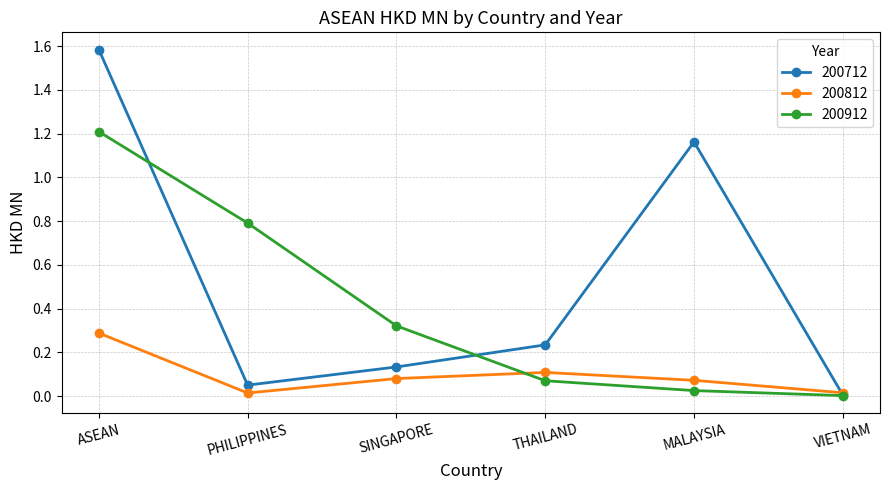

Which category has the highest value in the 200812 series?

ASEAN